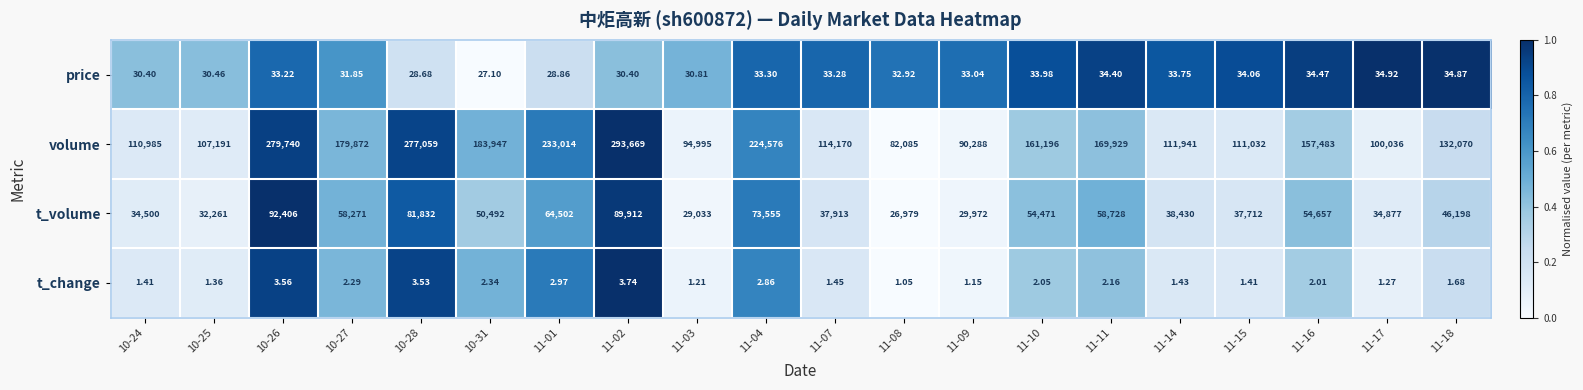

Which series changed the most between 10-26 and 11-16?

volume